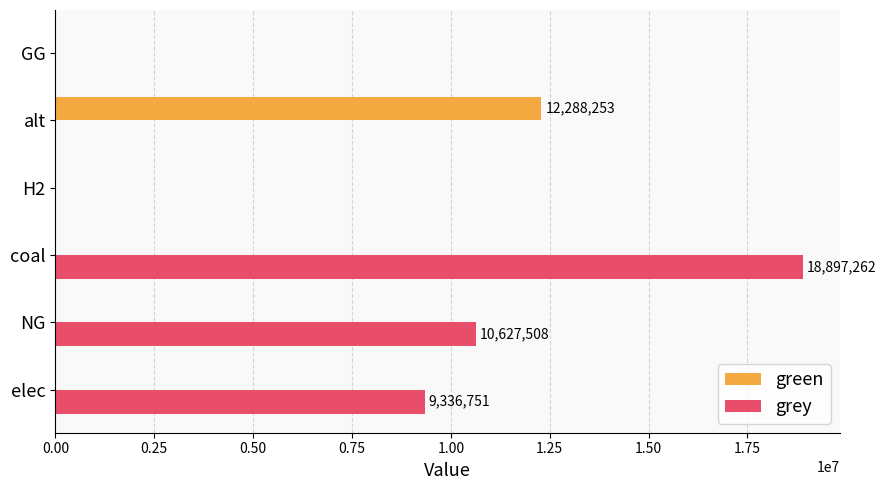

What are all the series names shown in the legend?

green, grey